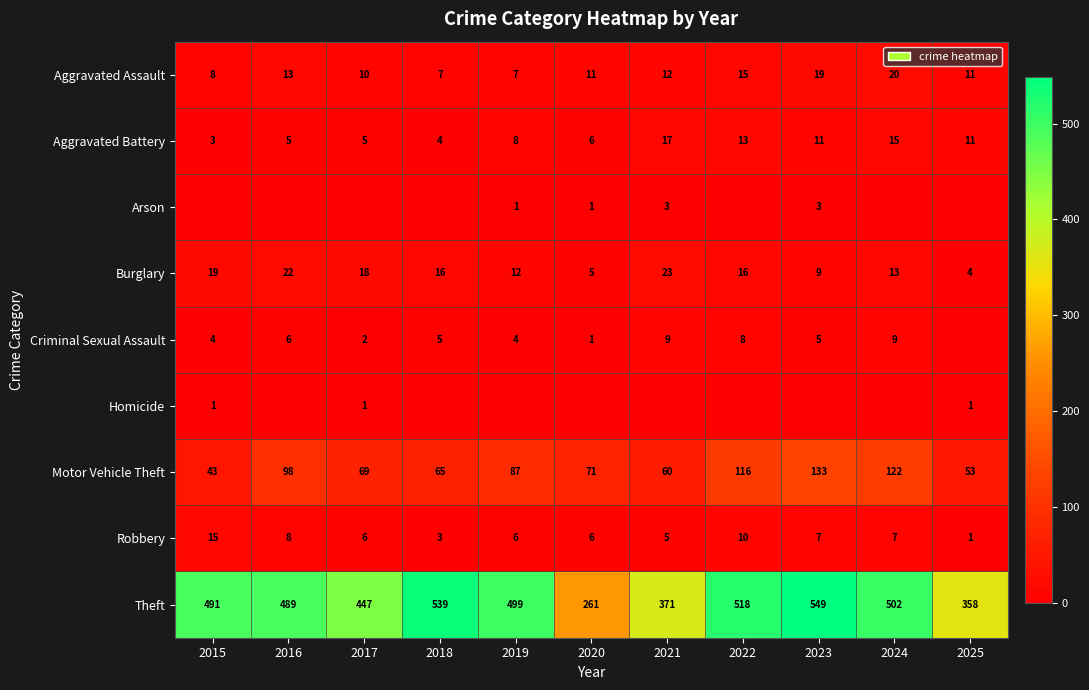

What value does the Aggravated Assault series have at 2021, to the nearest 5?

10